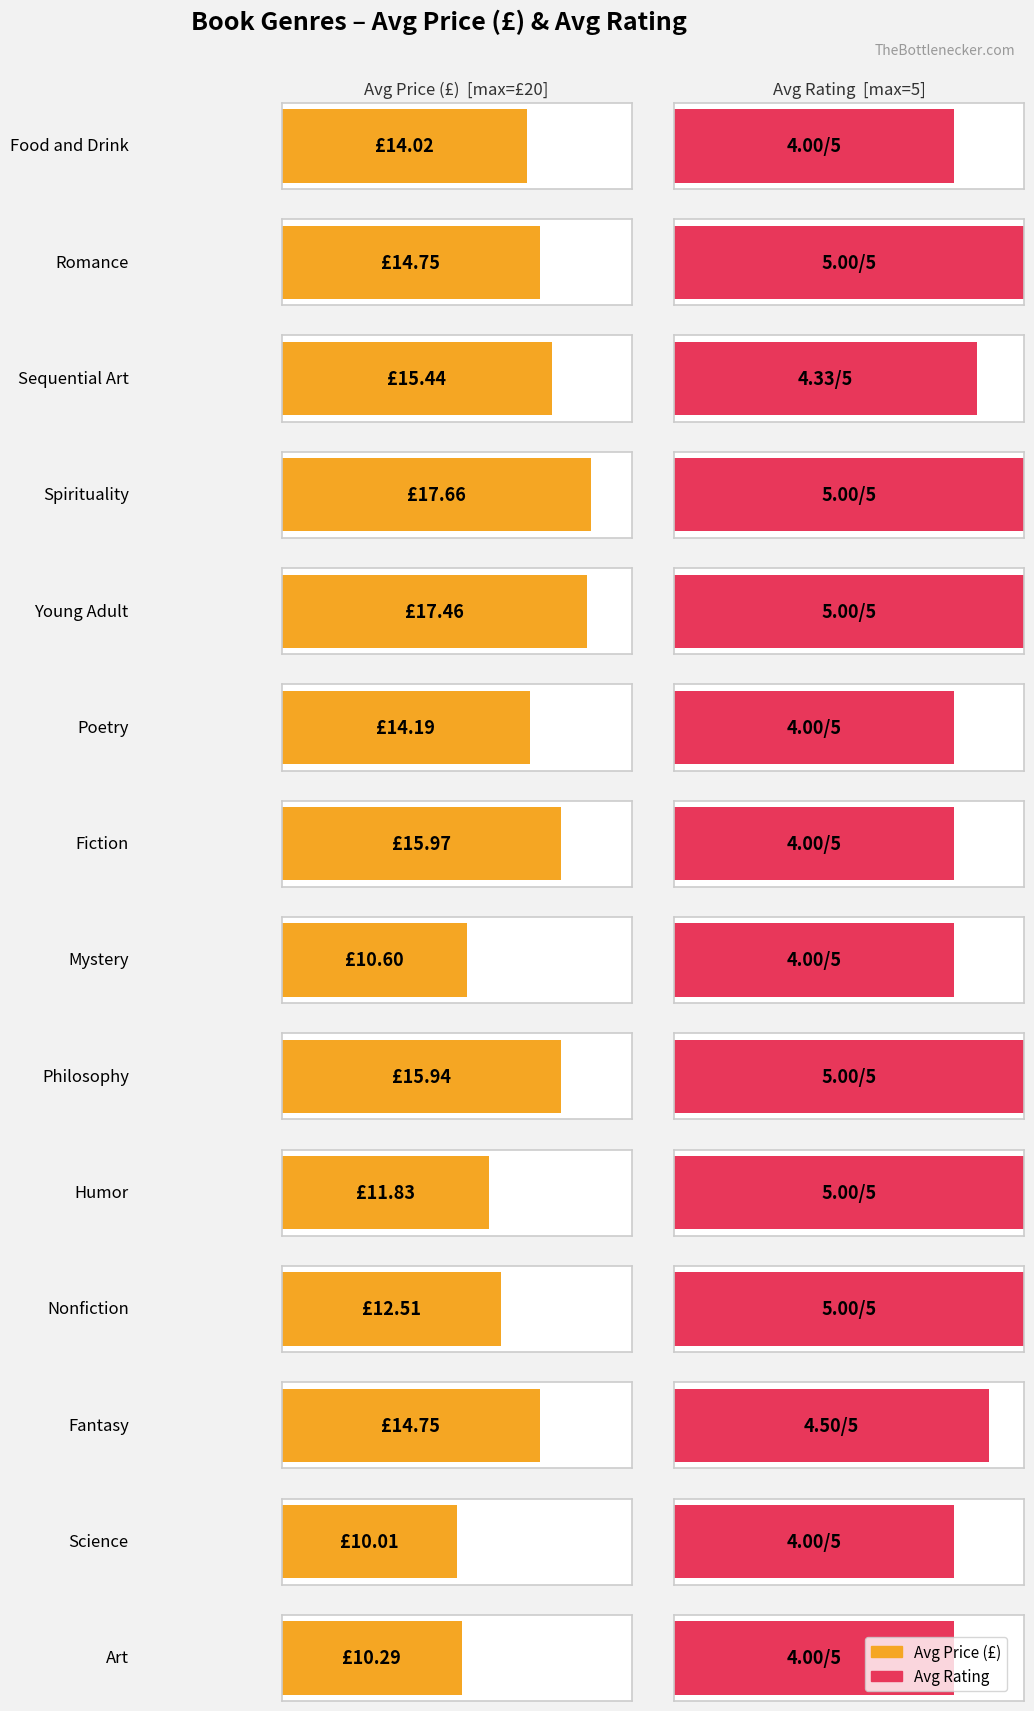

What value does the Avg Price (£) series have at Science?

10.0